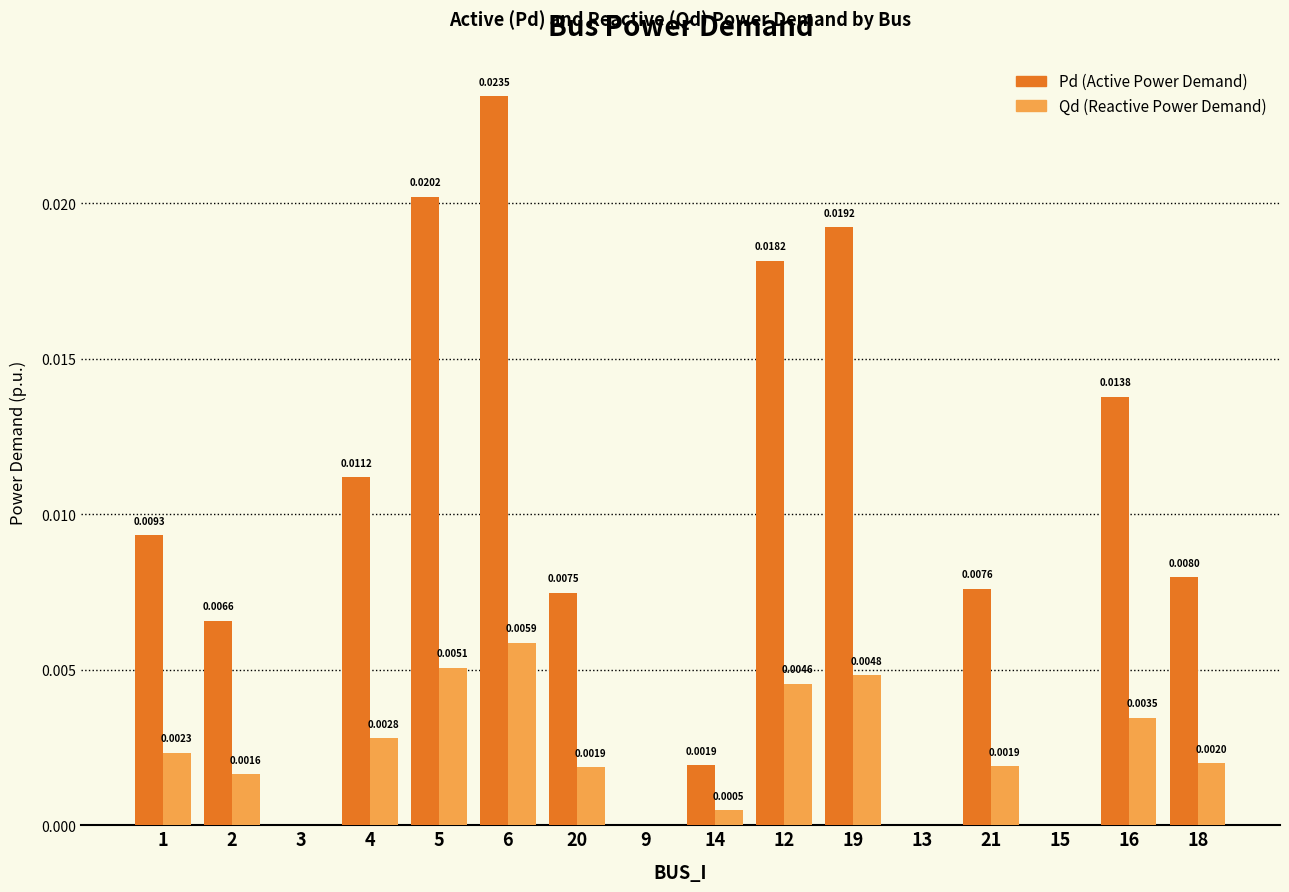

At which category is the sum across all series the highest?

6